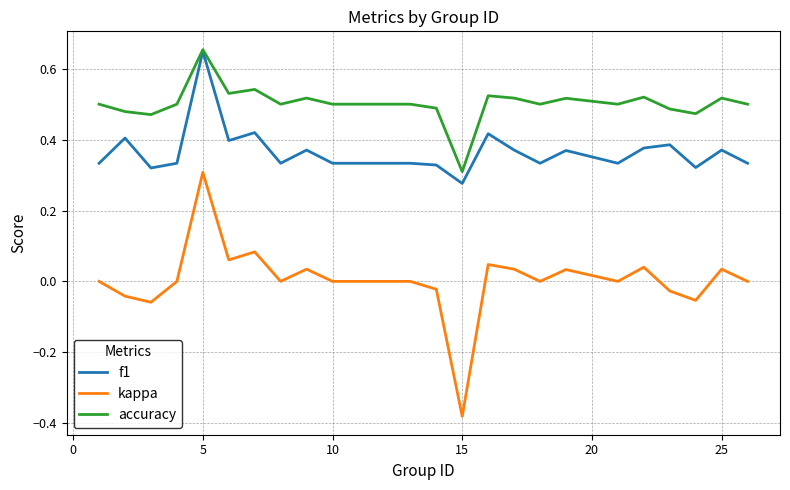

What is the difference between the maximum and second lowest values in the accuracy series?

0.2